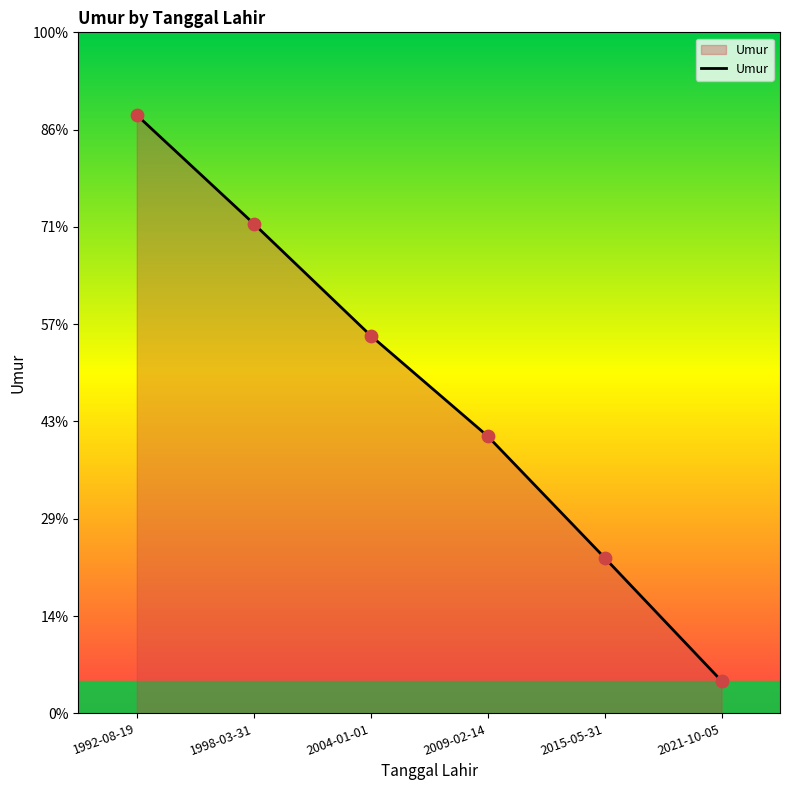

Is this an area chart (filled region under the line)?

Yes